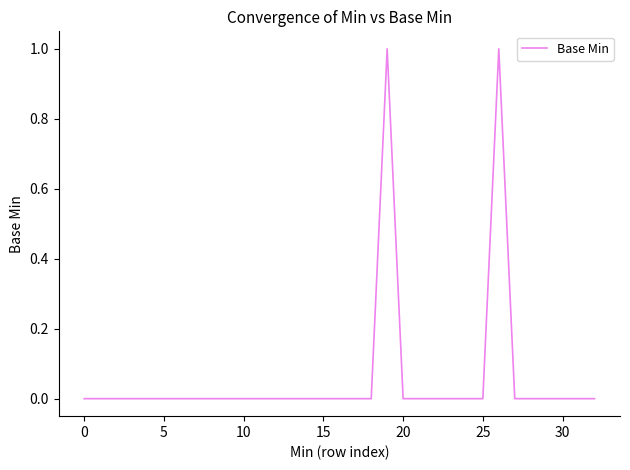

What is the difference between the maximum and minimum values?

1